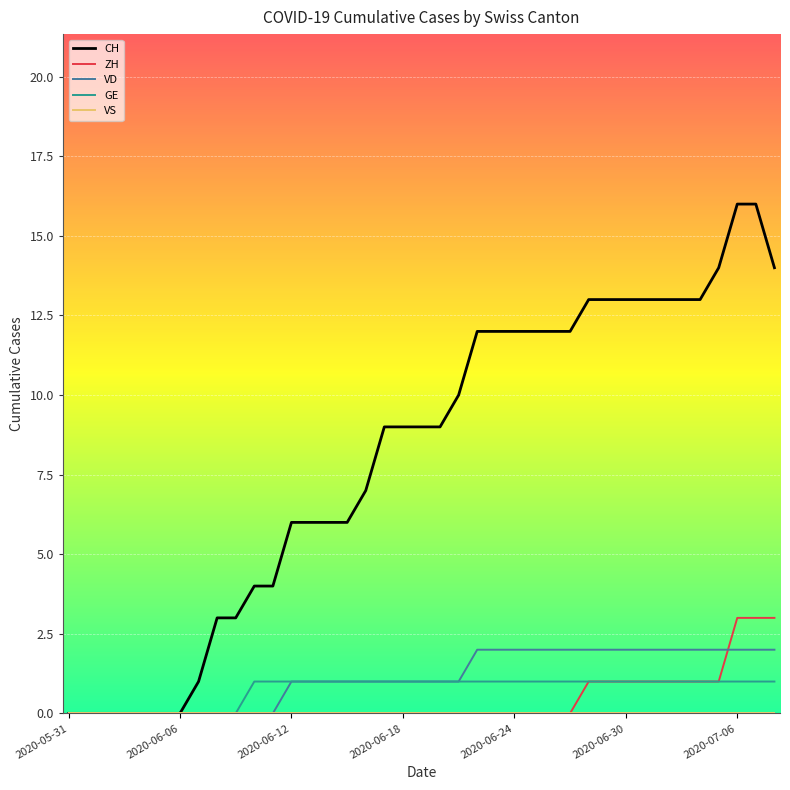

Does the chart display data point markers on the line(s)?

No